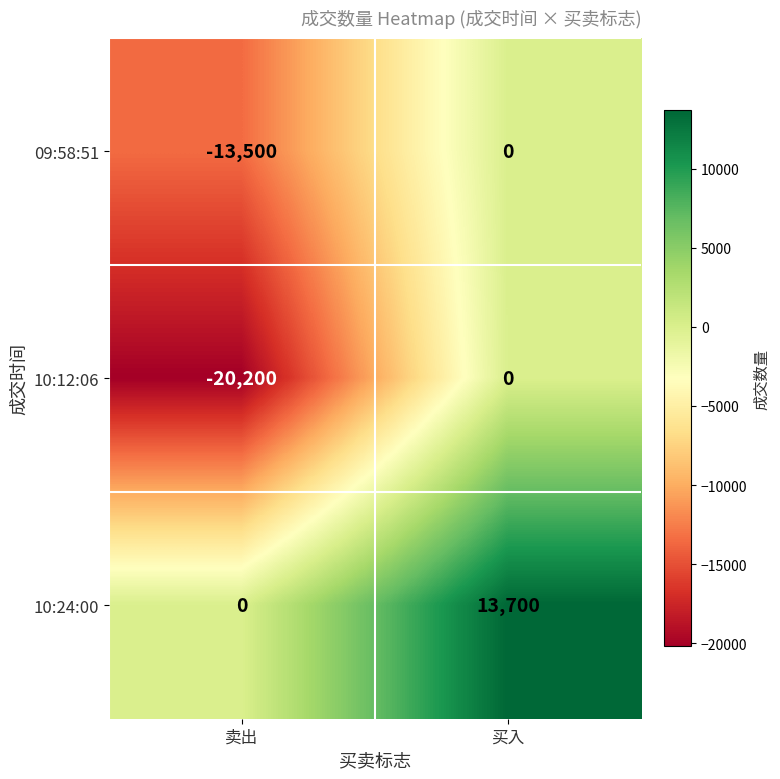

What is the average value of the 10:24:00 series?

6850